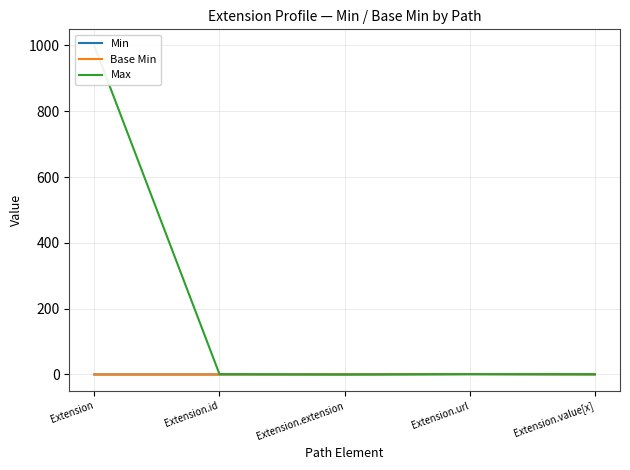

True or false: Max has a value of 1 at Extension.url.

True